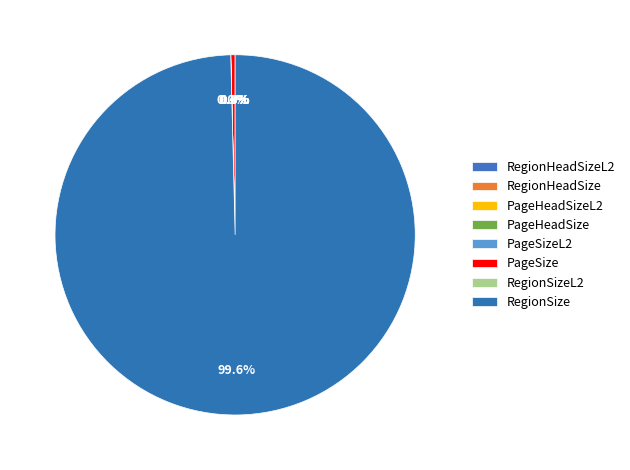

Does any single category account for the majority?

Yes